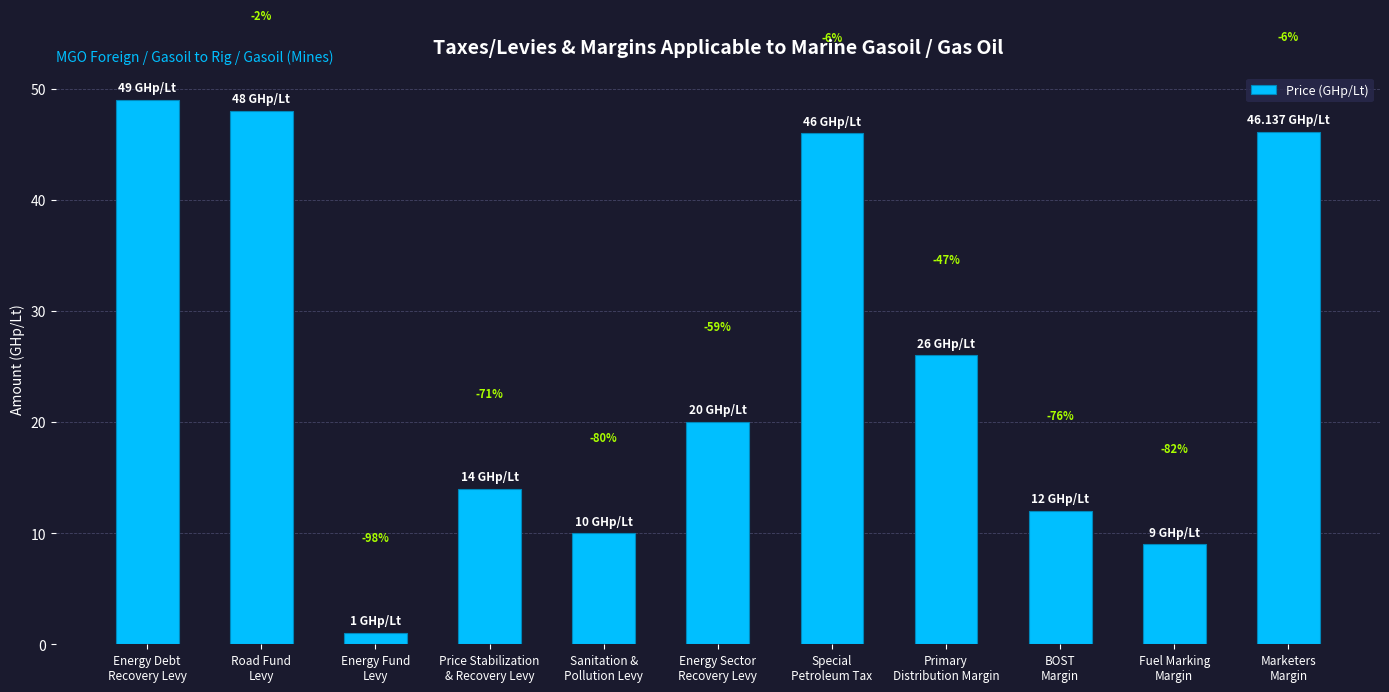

How many bars are there in total?

11